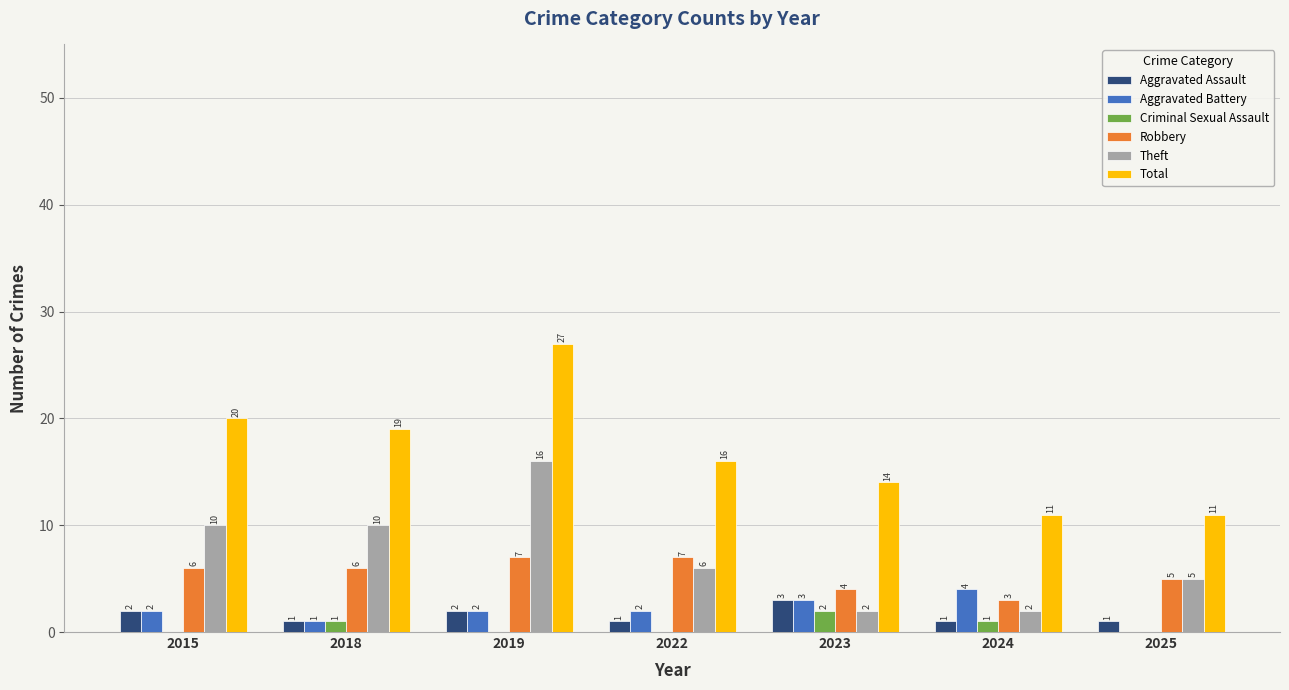

What is the sum of all Aggravated Battery values?

14